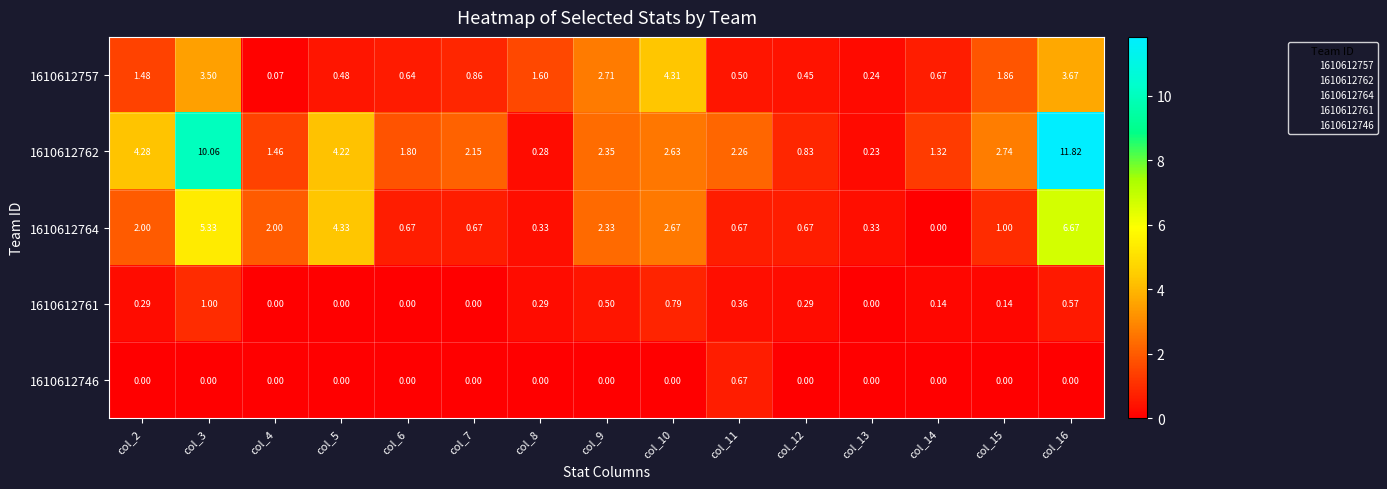

Which series changed the most between col_6 and col_11?

1610612746